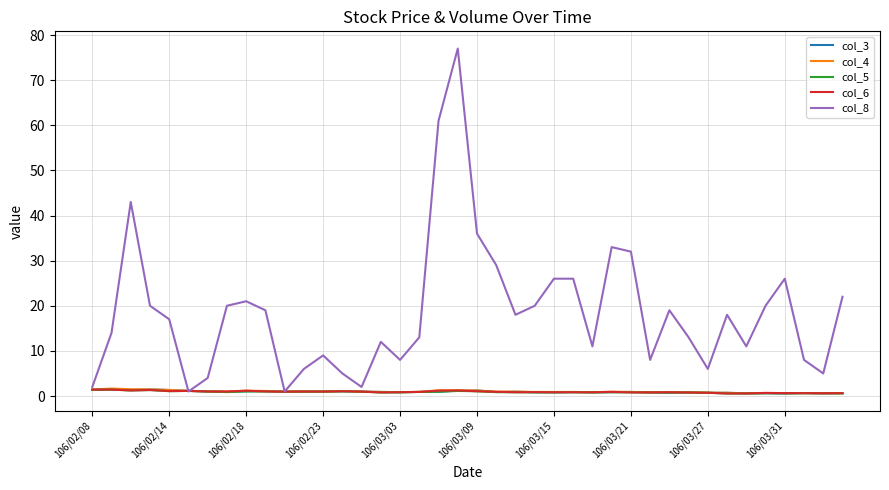

What is the maximum value shown in the chart?

77.0